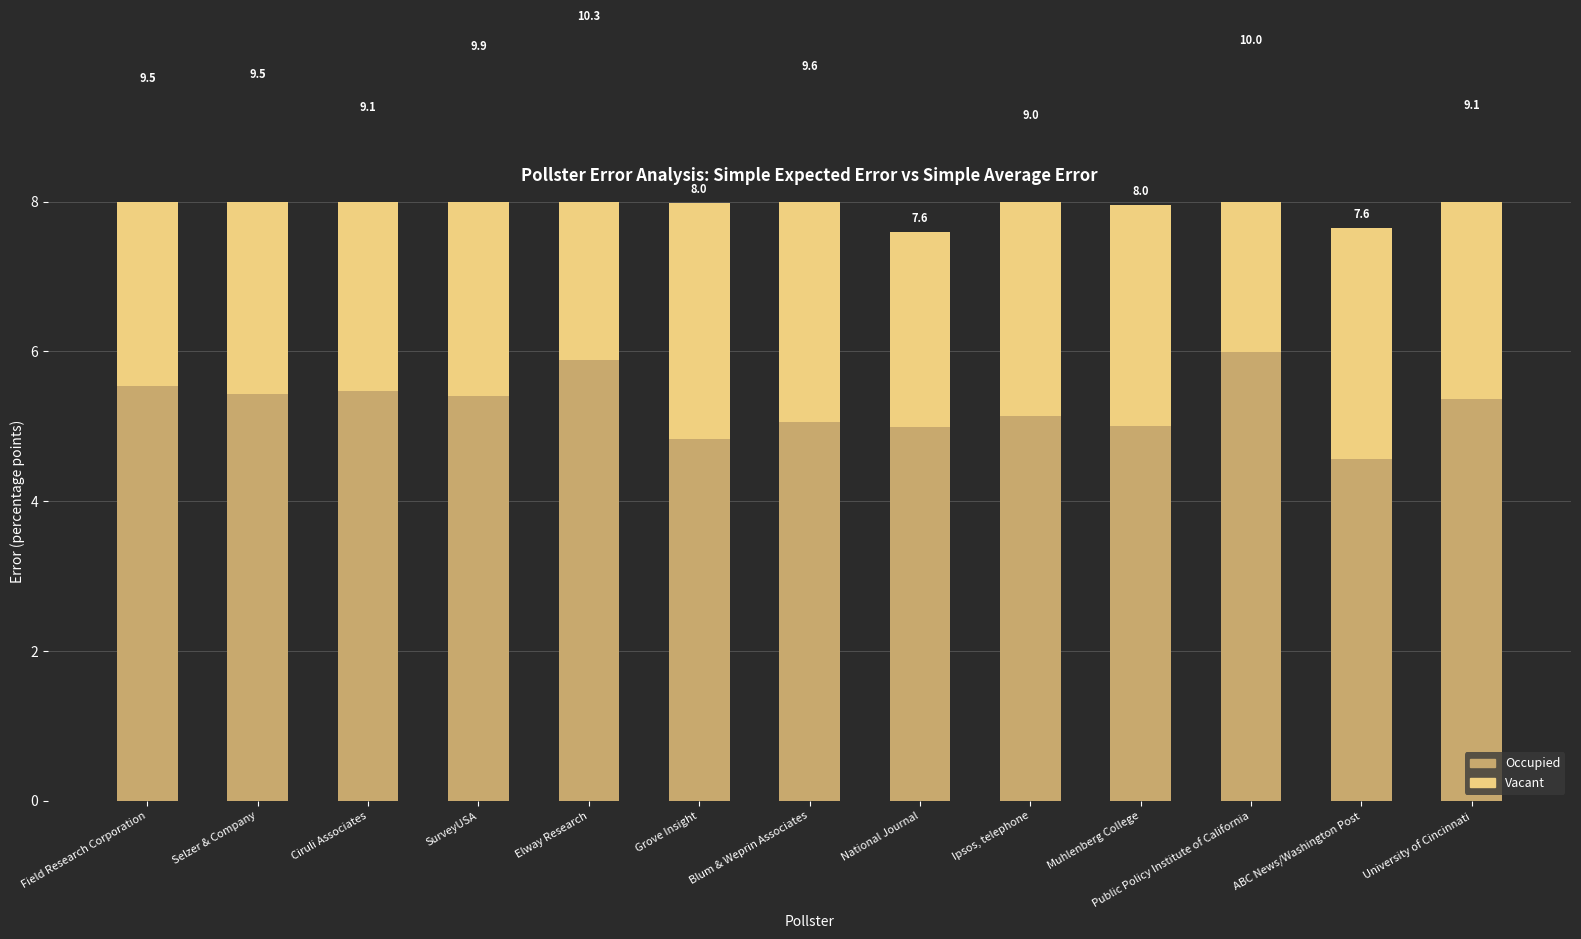

Rank the series by their maximum value, from highest to lowest.

Occupied, Vacant